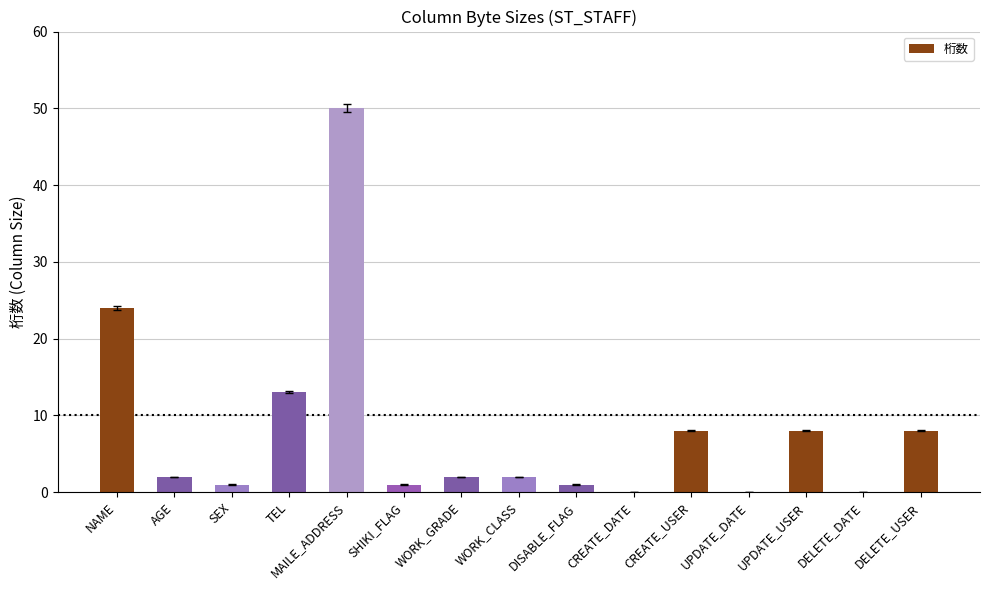

Reading left to right, what are all the values shown in this chart?

24	2	1	13	50	1	2	2	1	0	8	0	8	0	8